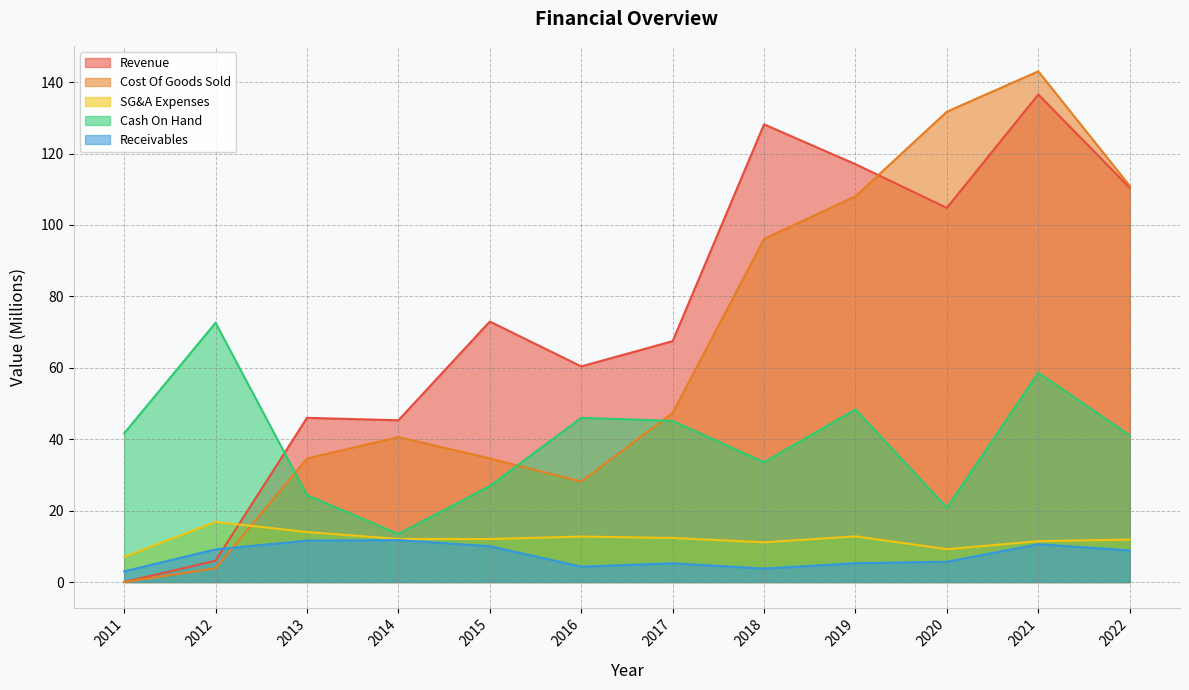

What are all the series names shown in the legend?

Revenue, Cost Of Goods Sold, SG&A Expenses, Cash On Hand, Receivables